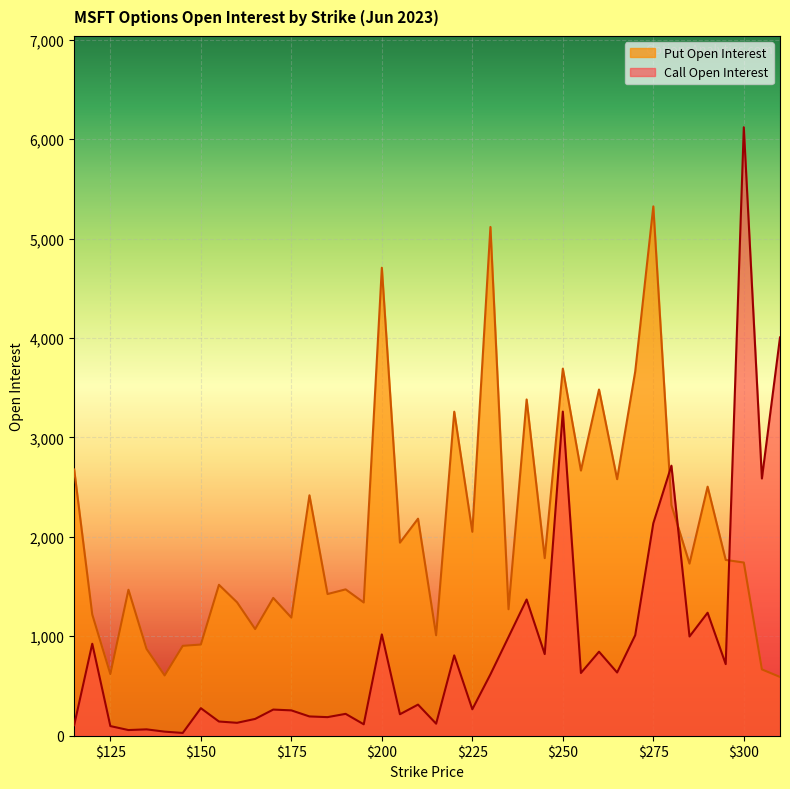

In Put Open Interest, how many points are higher than both neighbors (excluding endpoints)?

14